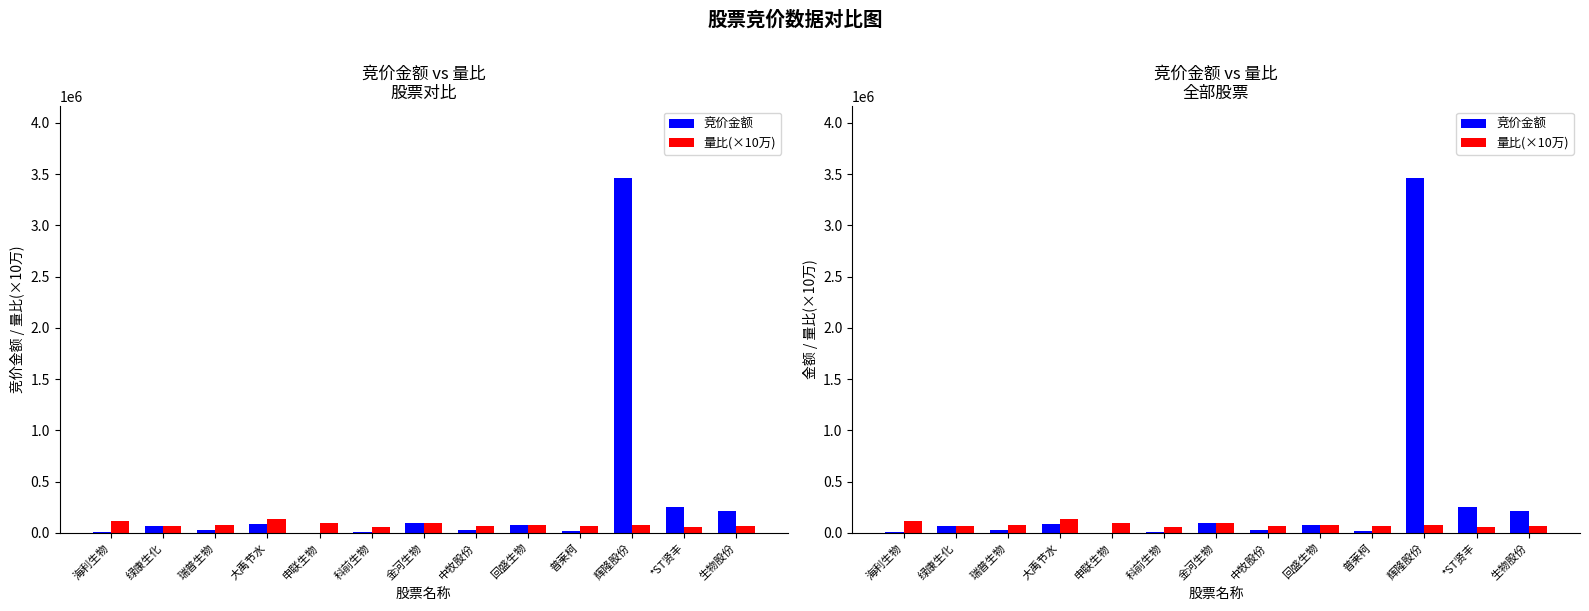

What is the sum of all 量比(×10万) values?

1053760.8